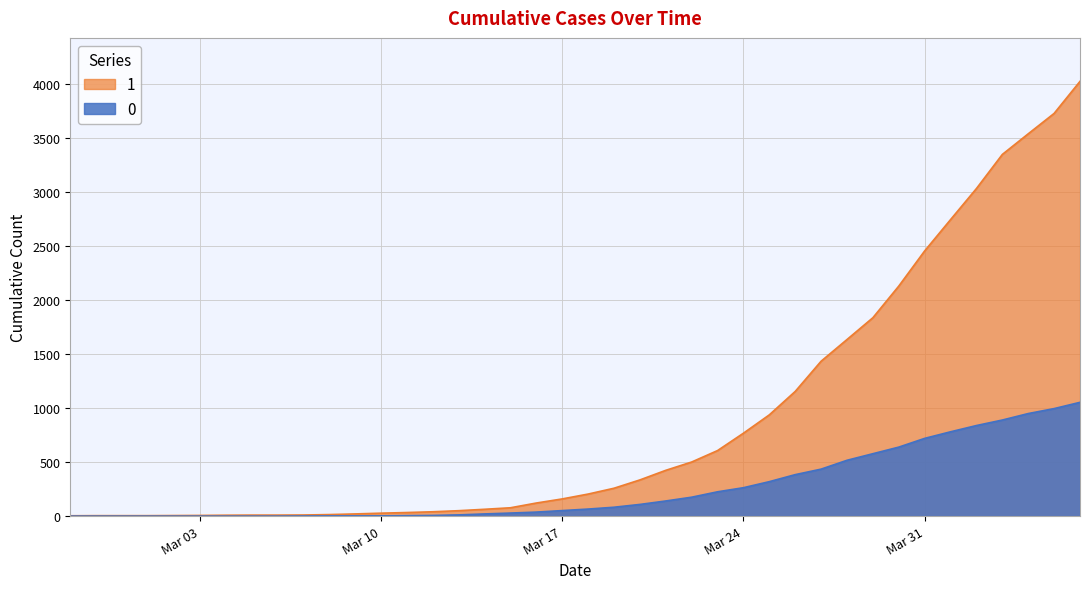

How many distinct data groups are displayed?

2